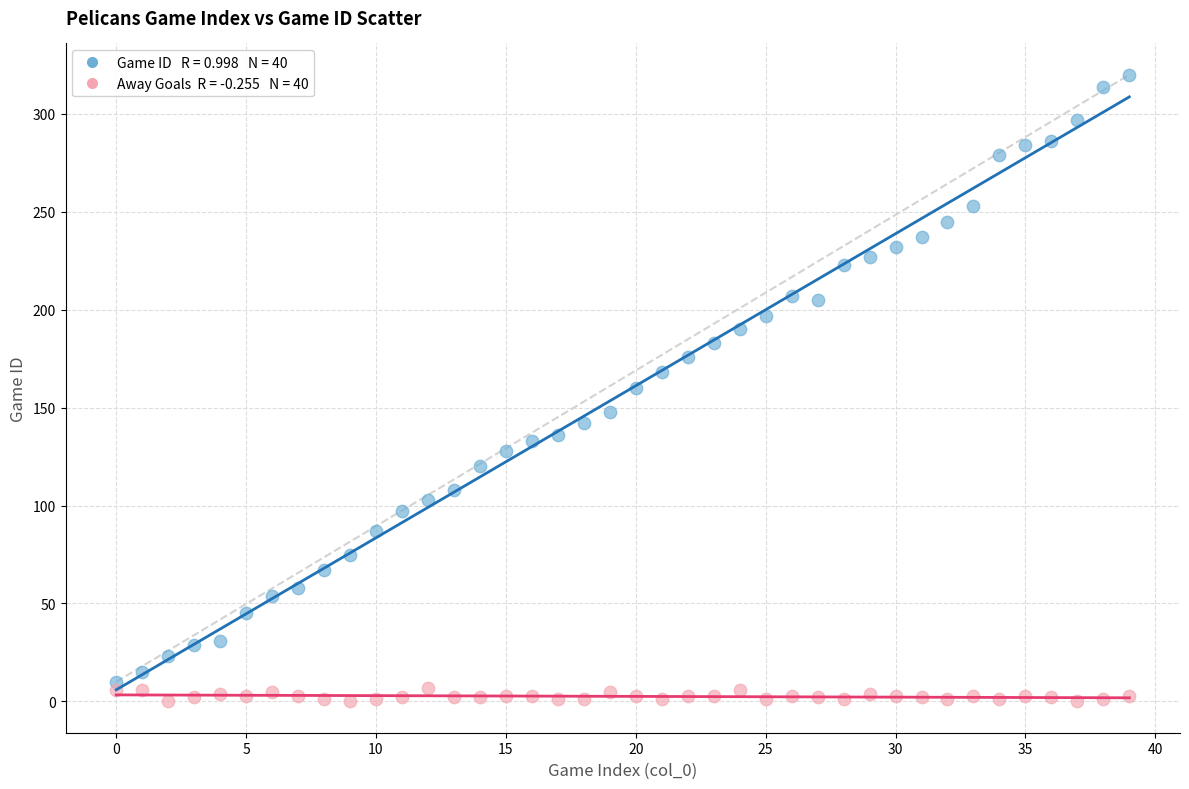

Across all data points, what is the range of X values (max minus min)?

39